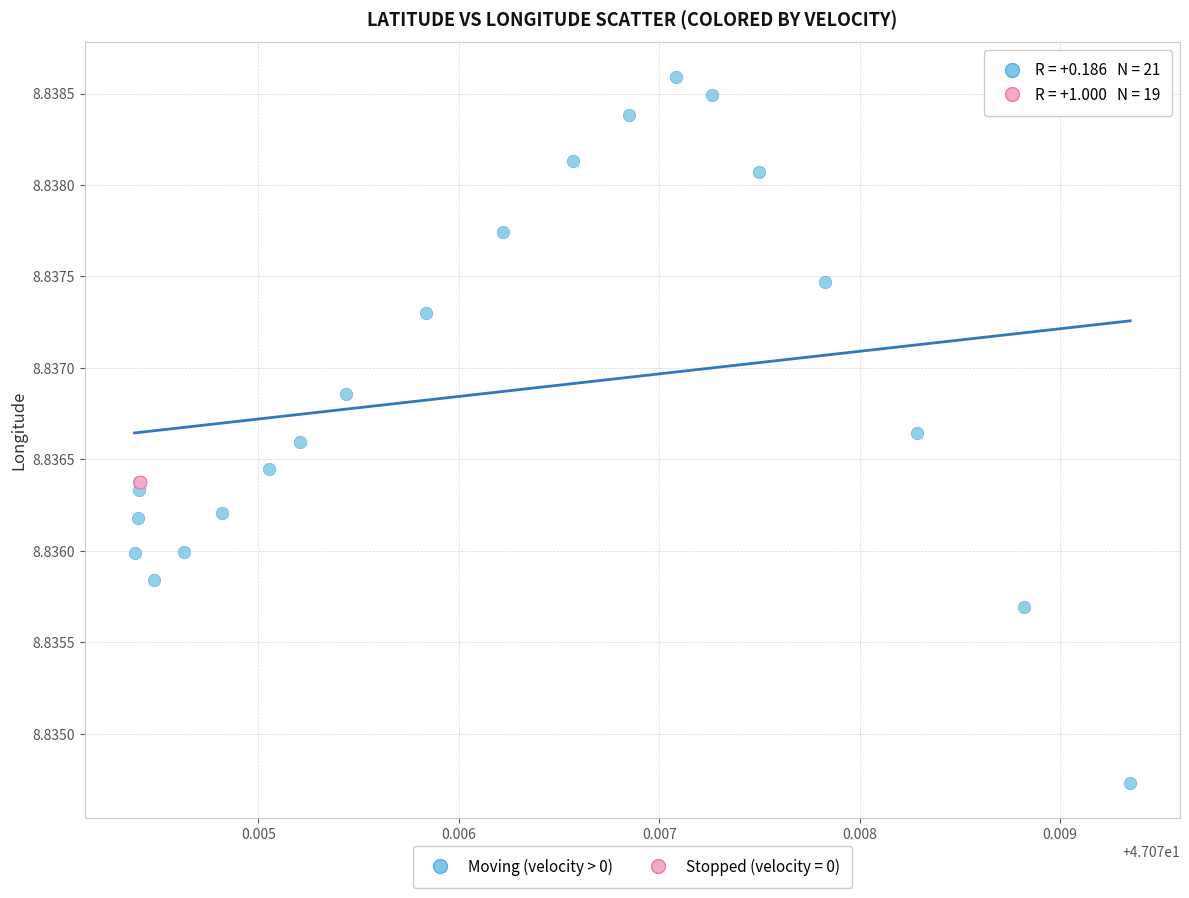

Which series reaches the maximum Y coordinate?

Moving (velocity > 0)